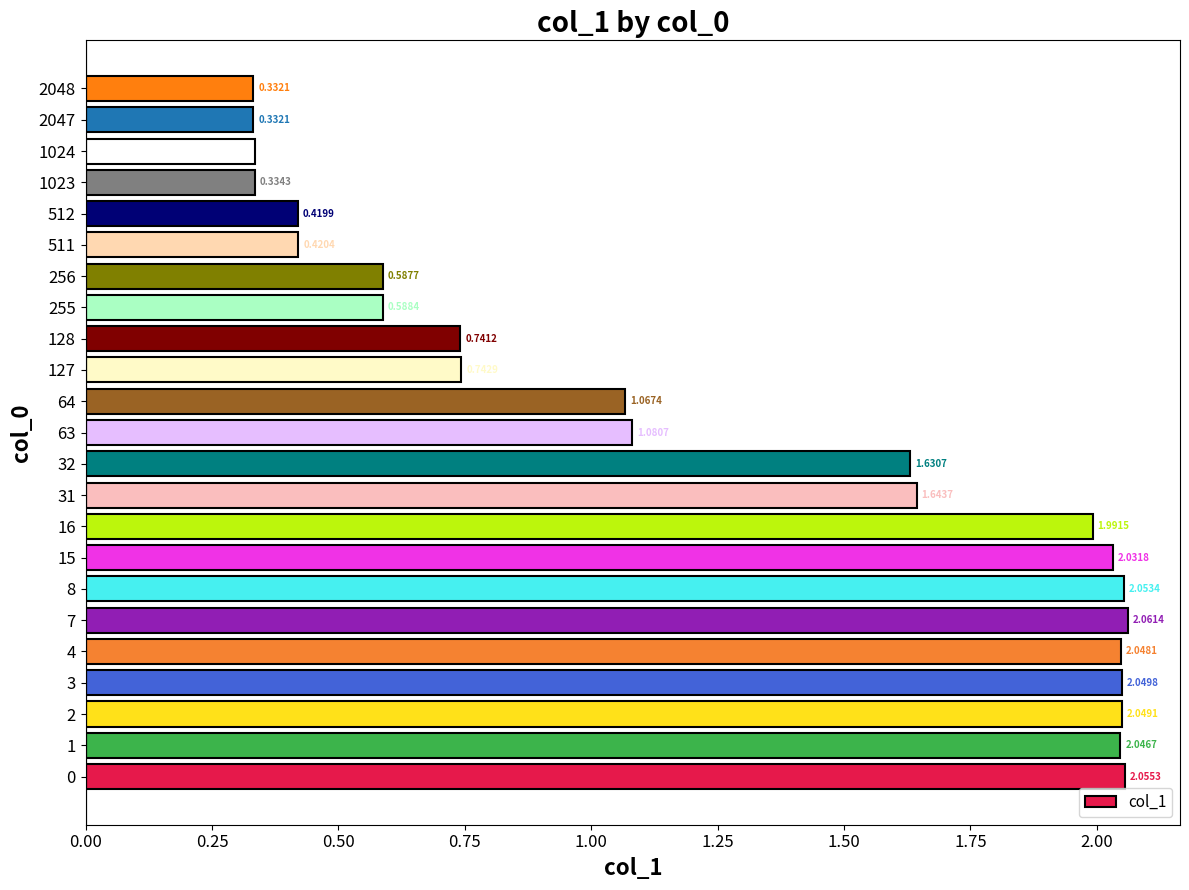

What is the sum of all values?

28.6